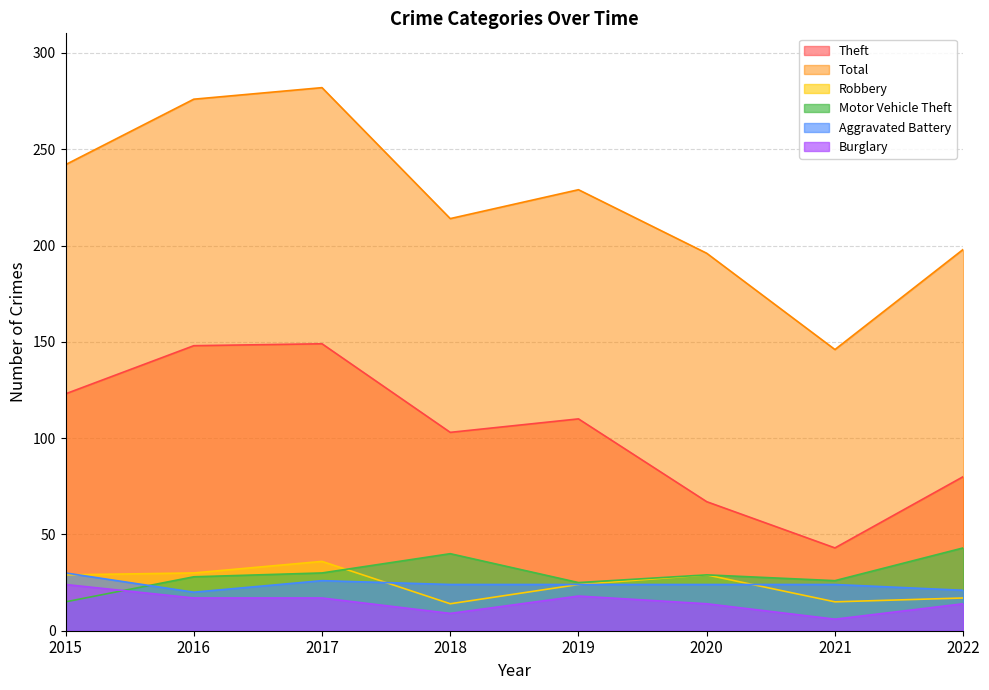

Is the value of Total at 2017 greater than the value of Motor Vehicle Theft at 2019?

Yes